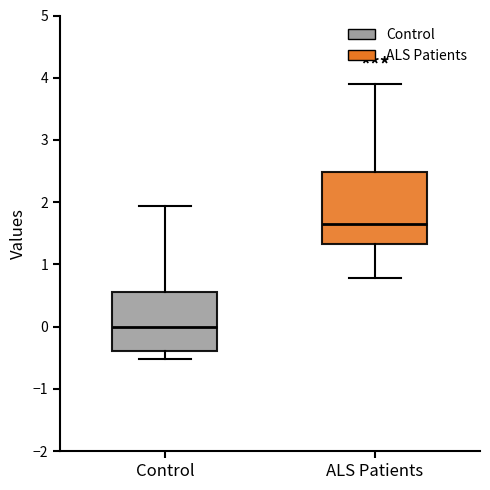

Reading left to right, read every box against the y-axis: the position of its median line, the range the box covers, and the ends of its whiskers. The values are not printed on the chart, so give them approximately, as read against the axis.

Control: median 0.0, box -0.4 to 0.6, whiskers -0.5 to 1.9
ALS Patients: median 1.7, box 1.3 to 2.5, whiskers 0.8 to 3.9